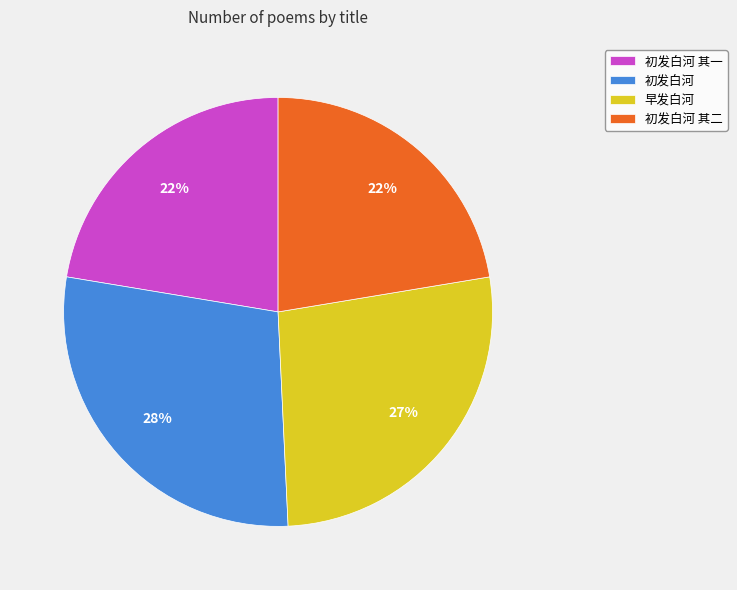

Which slice is the largest?

初发白河